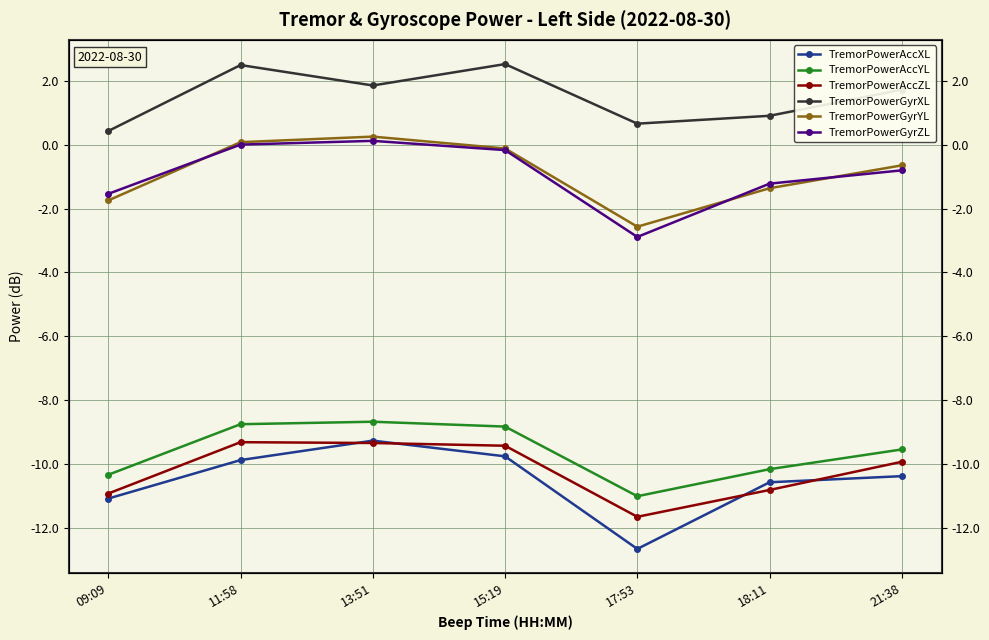

What position from the left is 13:51?

3